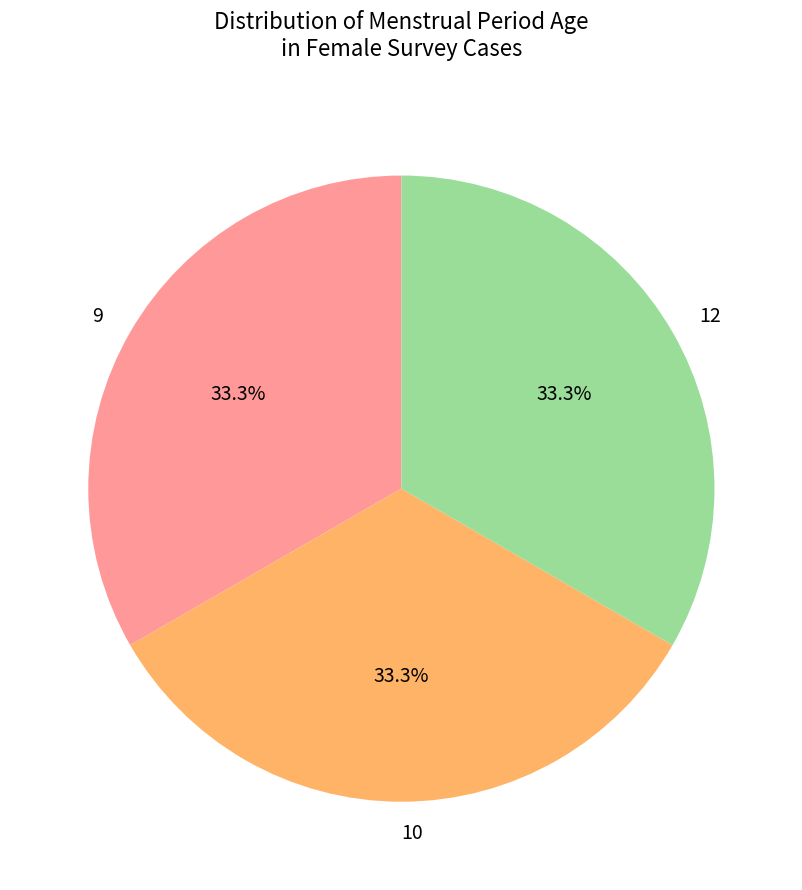

To the nearest percent, what is the difference between the largest and smallest slice percentages?

0%